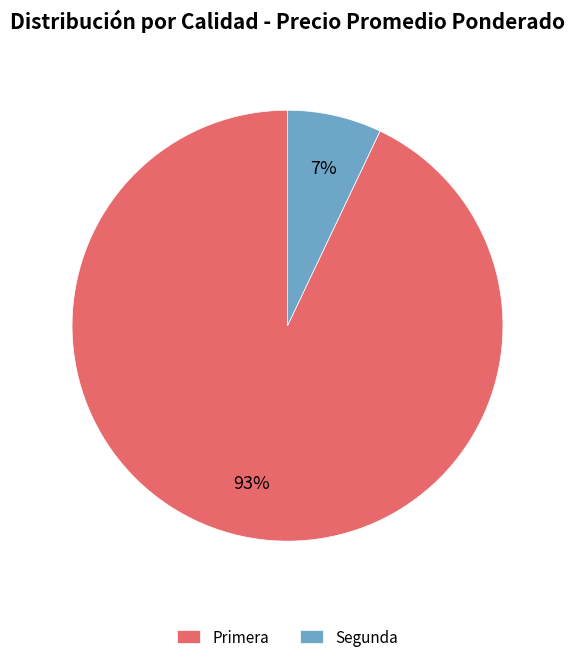

Combined, do Segunda and Primera account for over 50%?

Yes